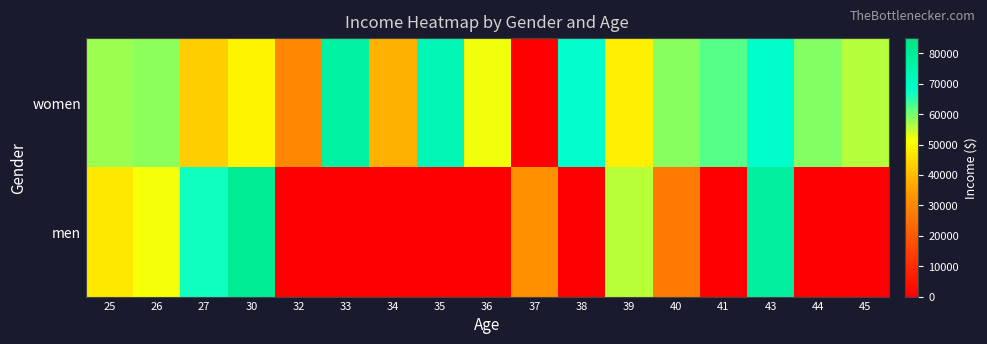

Between 34 and 39, which series saw the biggest shift?

men